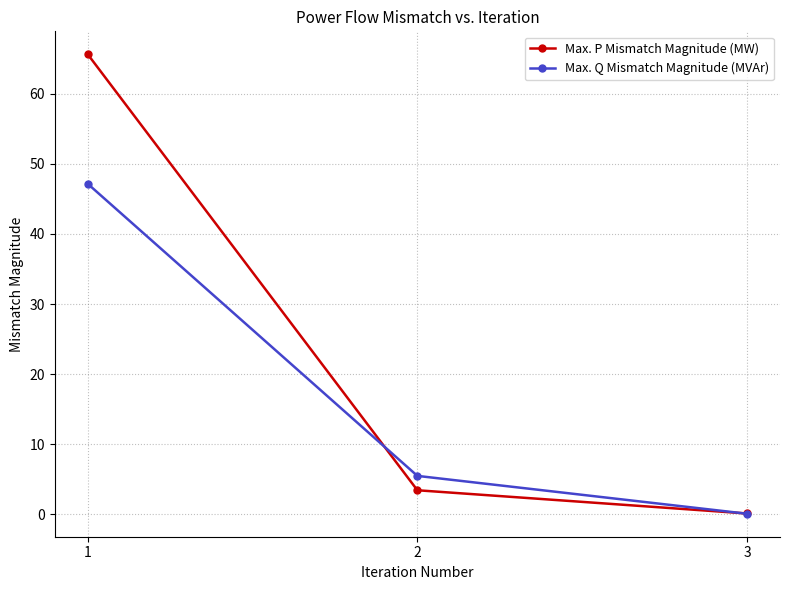

List the series in order of their overall mean, highest first.

Max. P Mismatch Magnitude (MW), Max. Q Mismatch Magnitude (MVAr)